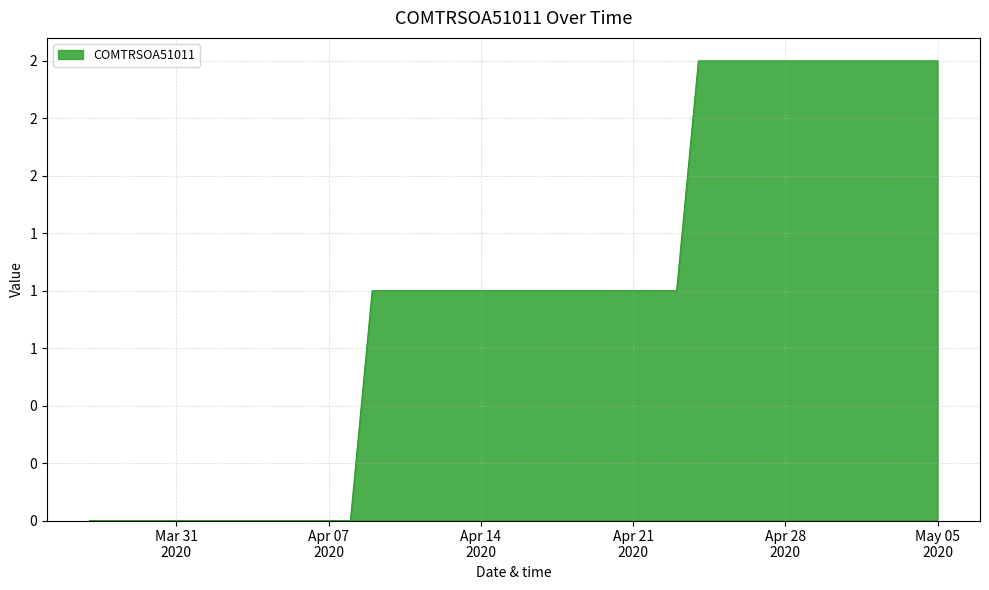

List the labels in order of value, largest first.

2020-04-24, 2020-04-25, 2020-04-26, 2020-04-27, 2020-04-28, 2020-04-29, 2020-04-30, 2020-05-01, 2020-05-02, 2020-05-03, 2020-05-04, 2020-05-05, 2020-04-09, 2020-04-10, 2020-04-11, 2020-04-12, 2020-04-13, 2020-04-14, 2020-04-15, 2020-04-16, 2020-04-17, 2020-04-18, 2020-04-19, 2020-04-20, 2020-04-21, 2020-04-22, 2020-04-23, 2020-03-27, 2020-03-28, 2020-03-29, 2020-03-30, 2020-03-31, 2020-04-01, 2020-04-02, 2020-04-03, 2020-04-04, 2020-04-05, 2020-04-06, 2020-04-07, 2020-04-08